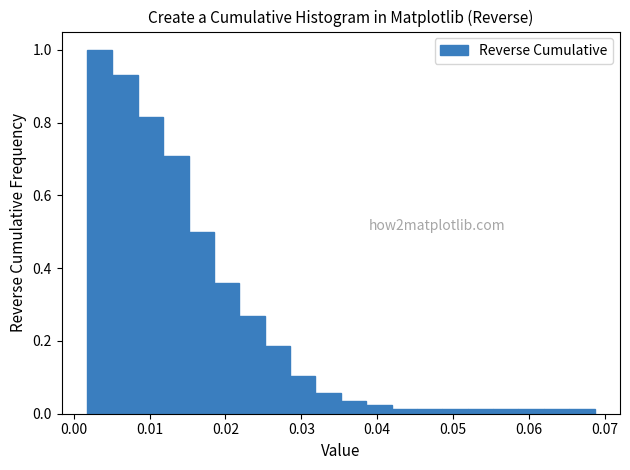

Read against the x-axis, roughly where is the centre of the tallest bar?

0.003